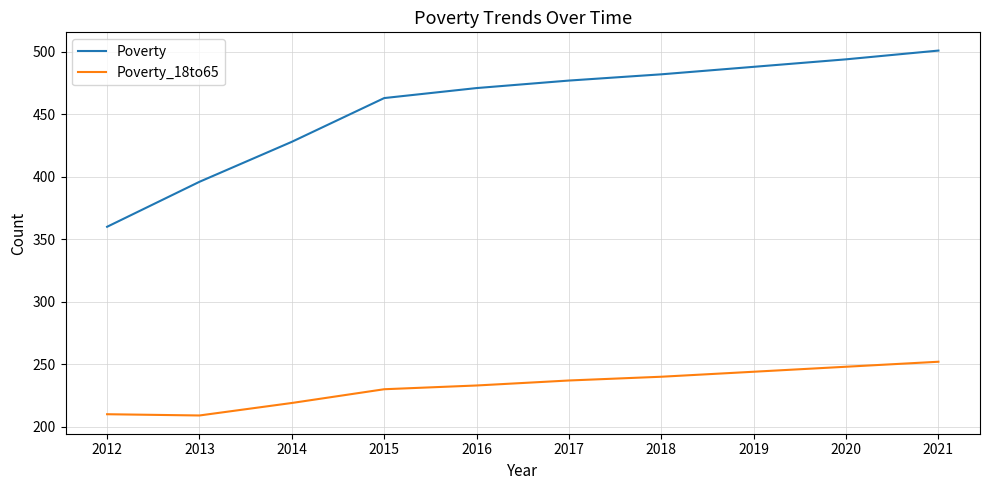

What value does the Poverty series have at 2020, to the nearest 10?

490